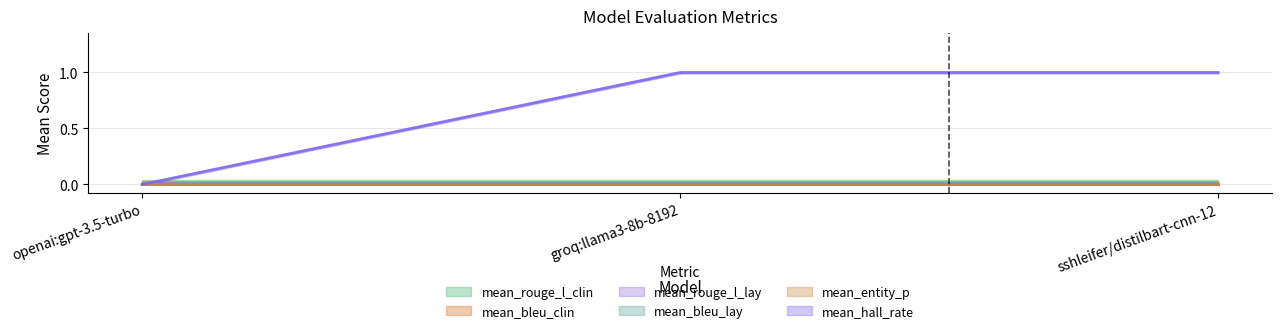

What are all the series names shown in the legend?

mean_rouge_l_clin, mean_bleu_clin, mean_rouge_l_lay, mean_bleu_lay, mean_entity_p, mean_hall_rate